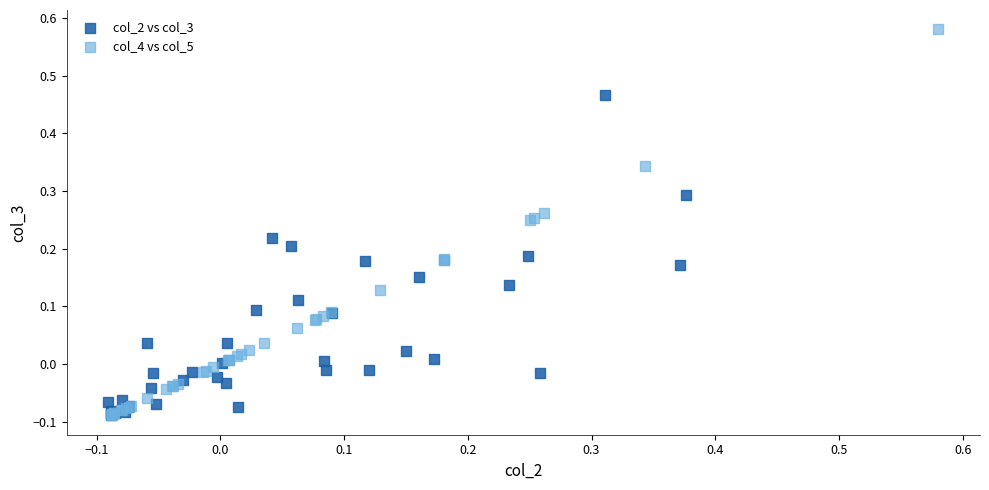

Which series reaches the maximum Y coordinate?

col_4 vs col_5